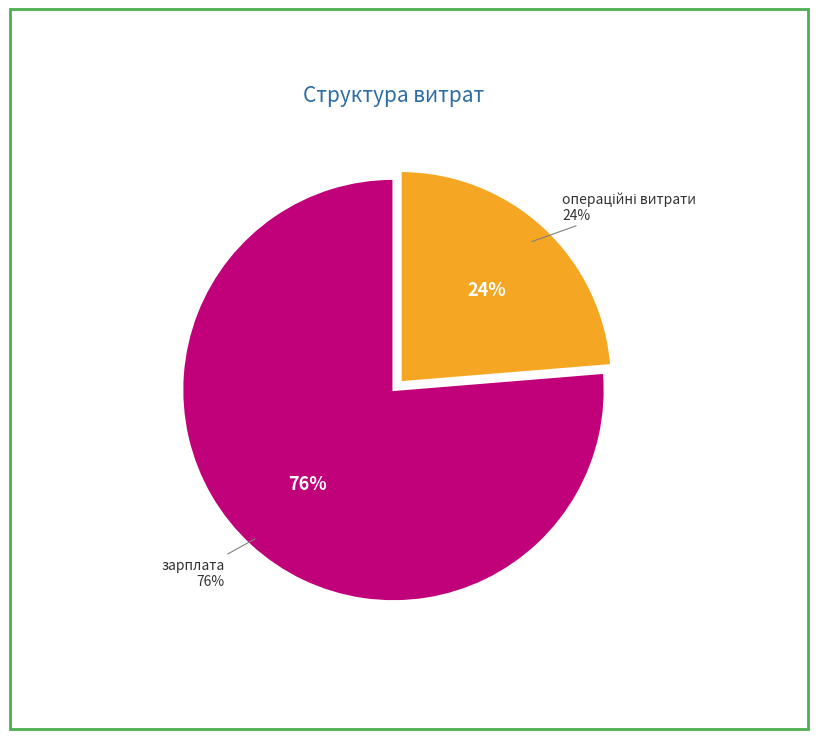

What is the largest slice in the pie chart?

зарплата